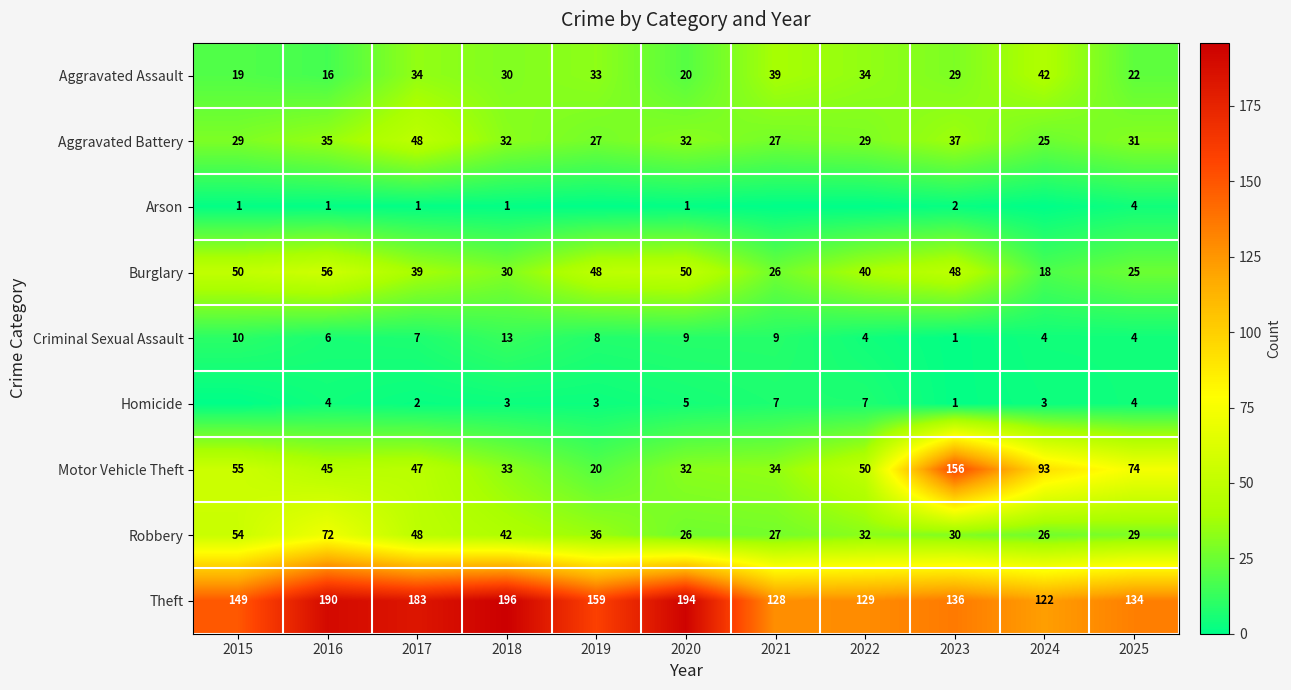

Is it true that Burglary equals 25 at 2025?

True